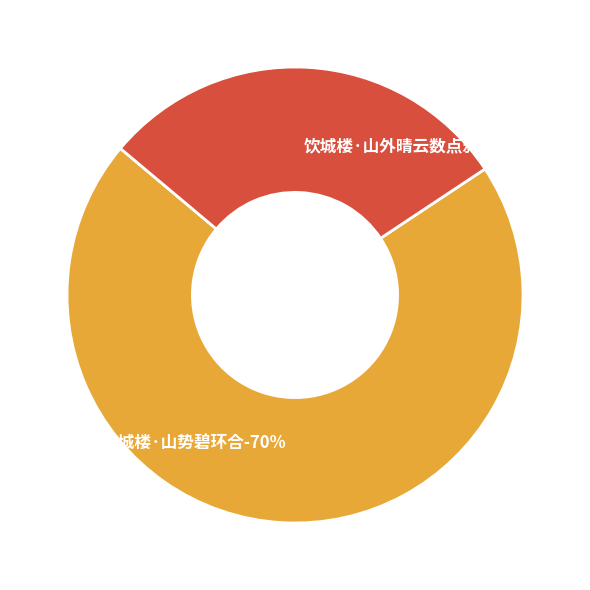

To the nearest percent, what is the difference between the largest and smallest slice percentages?

41%